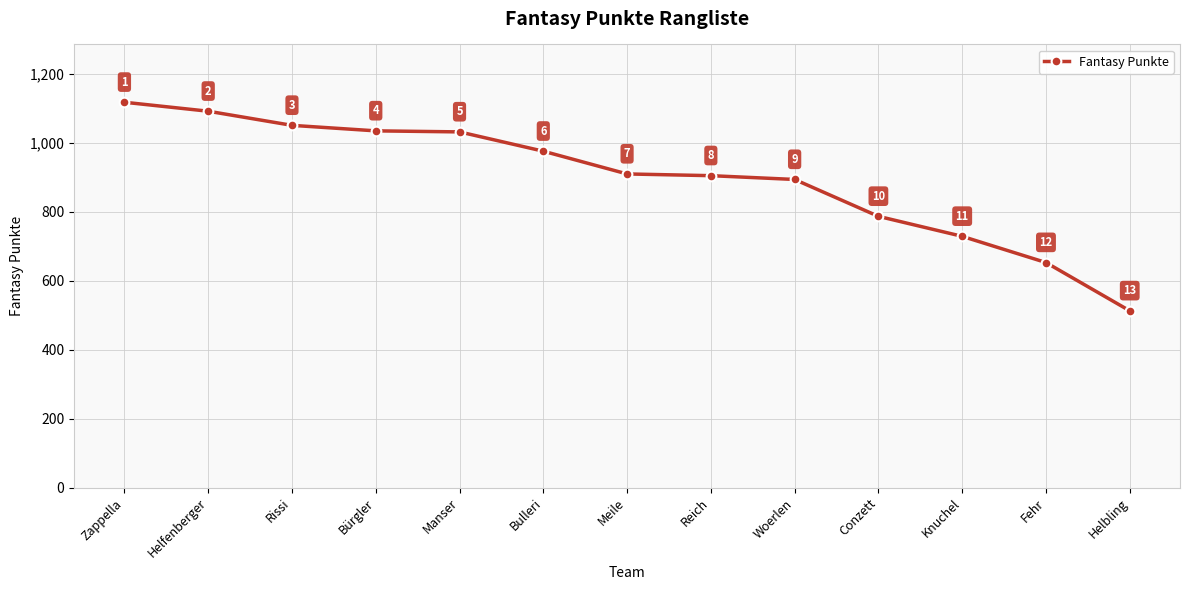

True or false: the data shows 1416 at Manser.

False